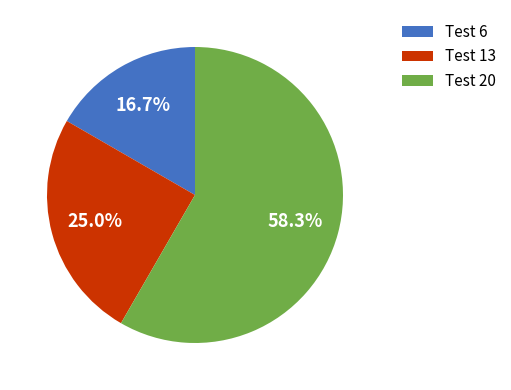

Which has a higher value, Test 13 or Test 20?

Test 20